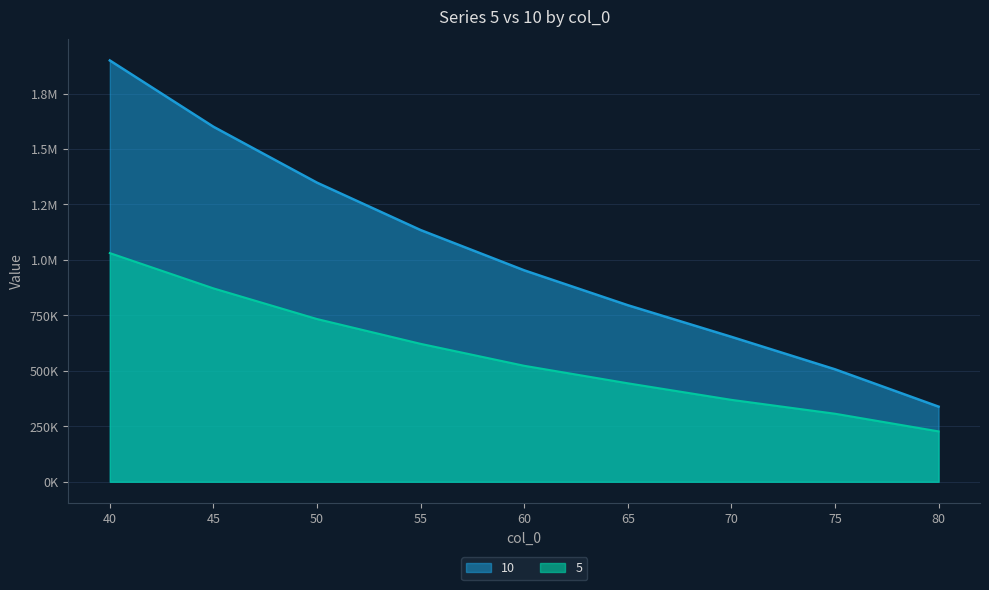

List the labels in order of 10 value, smallest first.

80, 75, 70, 65, 60, 55, 50, 45, 40